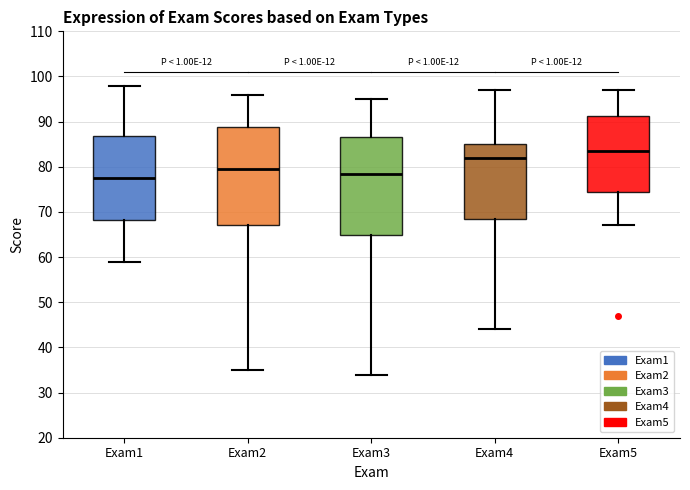

Reading left to right, read every box against the y-axis: the position of its median line, the range the box covers, and the ends of its whiskers. The values are not printed on the chart, so give them approximately, as read against the axis.

Exam1: median 78, box 68 to 87, whiskers 59 to 98
Exam2: median 80, box 67 to 89, whiskers 35 to 96
Exam3: median 79, box 65 to 87, whiskers 34 to 95
Exam4: median 82, box 69 to 85, whiskers 44 to 97
Exam5: median 84, box 75 to 91, whiskers 67 to 97